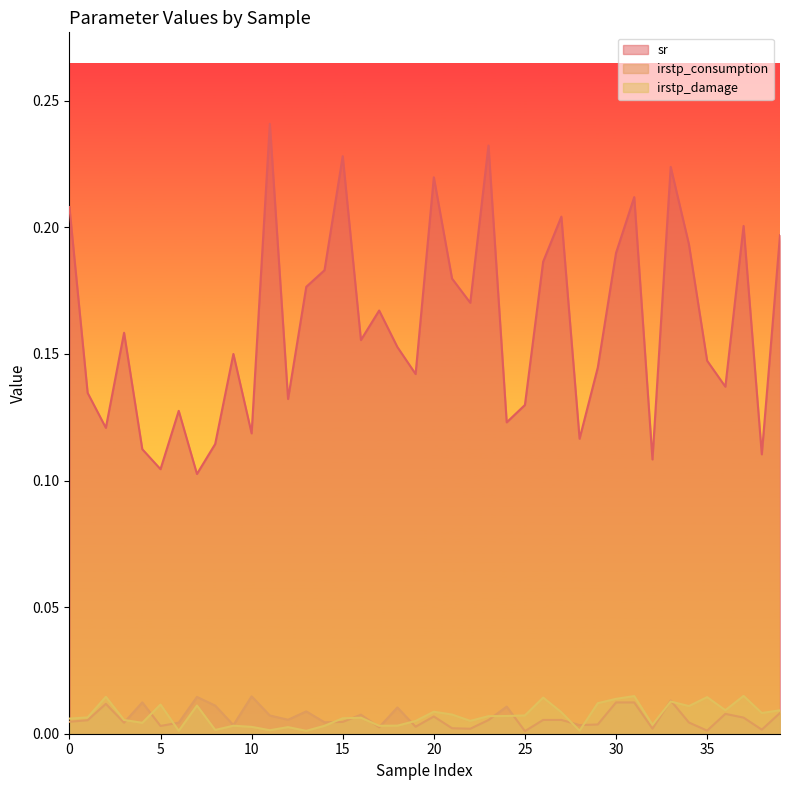

Does the chart display data point markers on the line(s)?

No